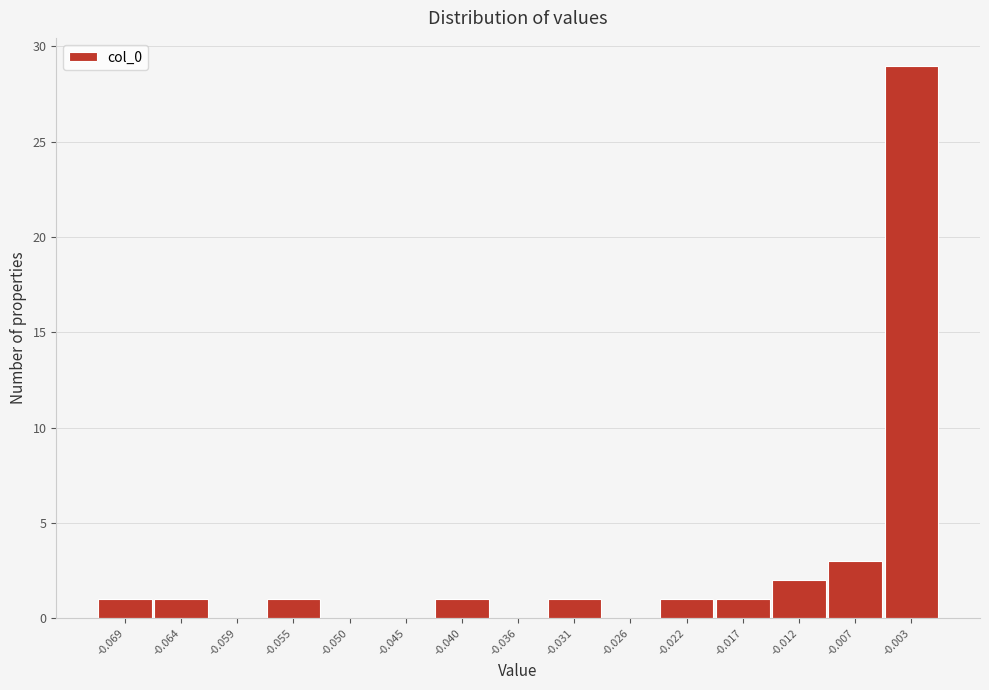

Reading left to right, list all the values displayed in this chart.

-0.069=1	-0.064=1	-0.059=0	-0.055=1	-0.050=0	-0.045=0	-0.040=1	-0.036=0	-0.031=1	-0.026=0	-0.022=1	-0.017=1	-0.012=2	-0.007=3	-0.003=29